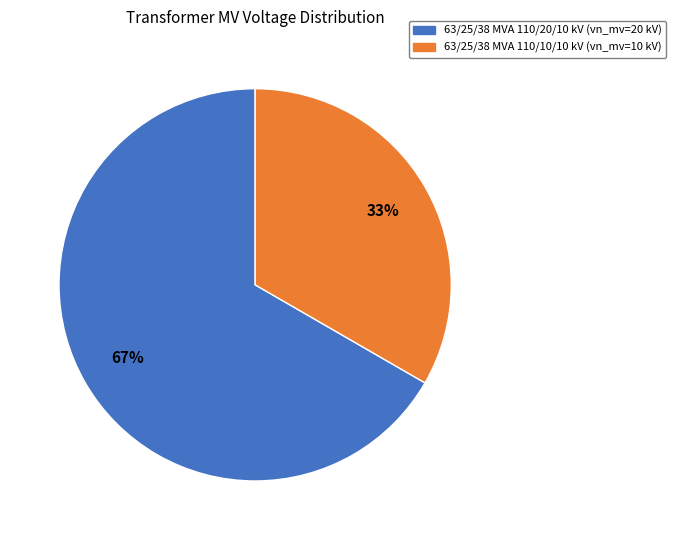

Which slice is the largest?

63/25/38 MVA 110/20/10 kV